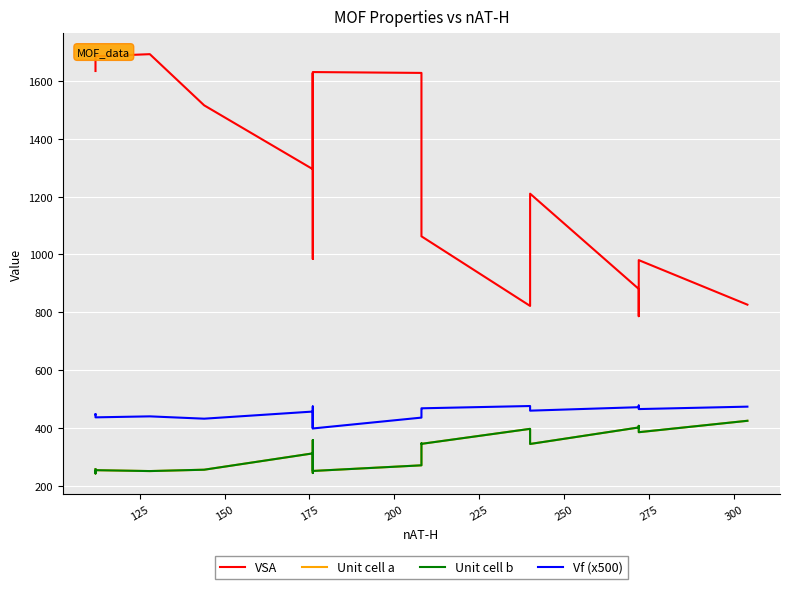

True or false: VSA and Unit cell a intersect in this chart.

False